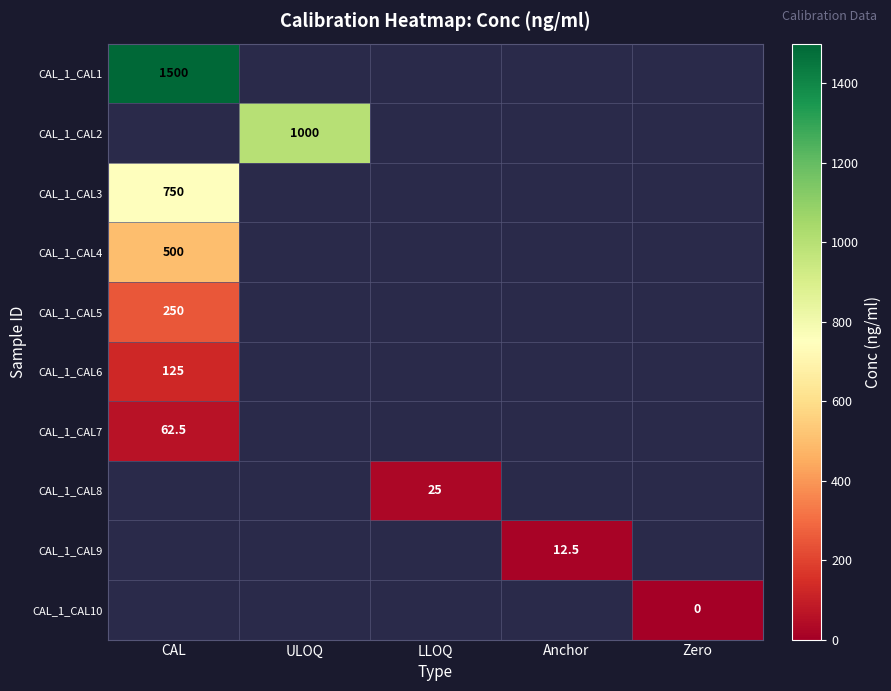

Rank the series by their average value, from highest to lowest.

CAL_1_CAL1, CAL_1_CAL2, CAL_1_CAL3, CAL_1_CAL4, CAL_1_CAL5, CAL_1_CAL6, CAL_1_CAL7, CAL_1_CAL8, CAL_1_CAL9, CAL_1_CAL10